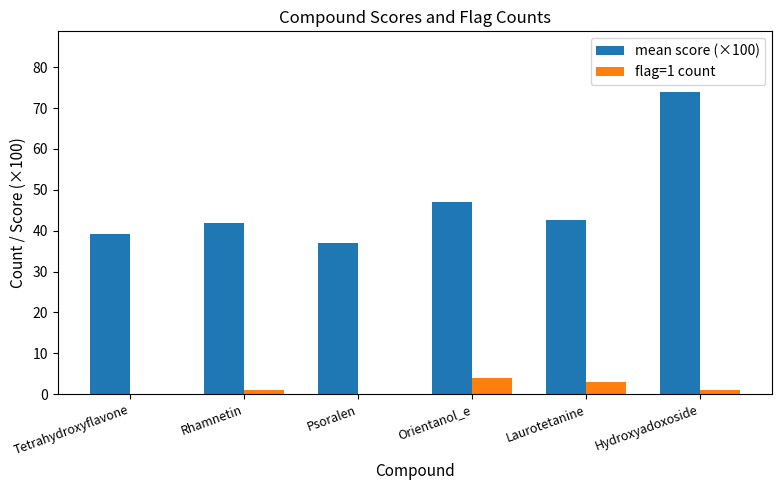

What is the sum of all flag=1 count values?

9.0